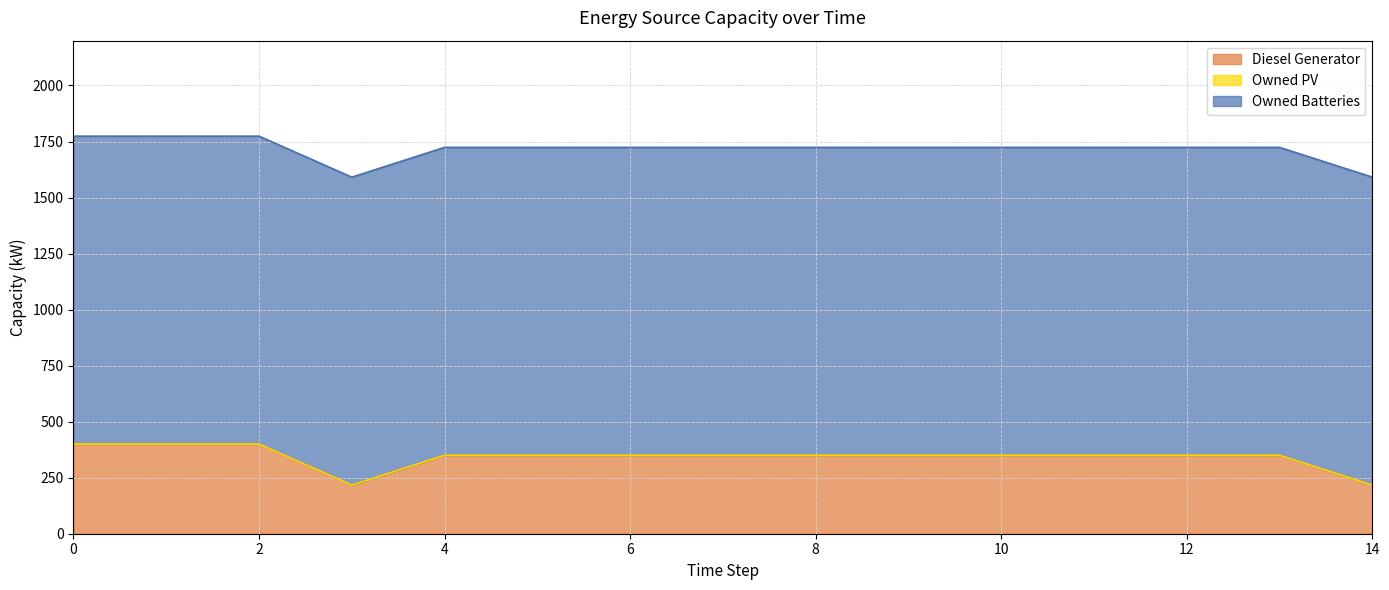

Between 4 and 8, which series saw the biggest shift?

Diesel Generator